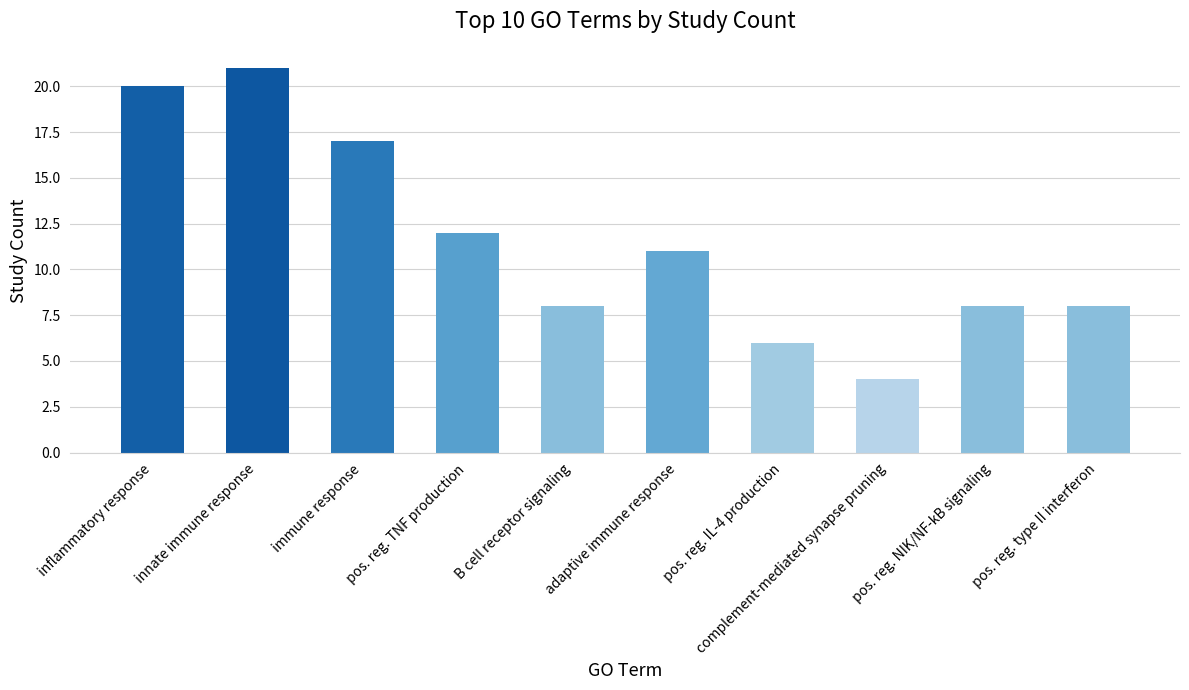

What is the value of the 9th bar from the left?

8